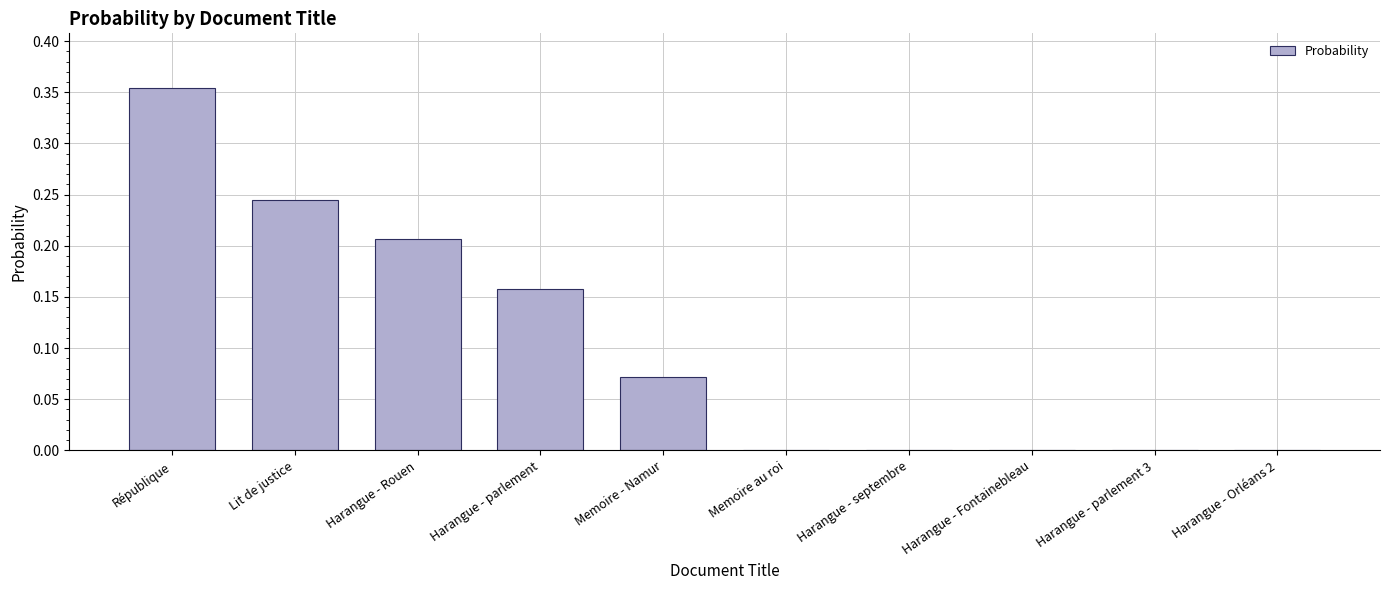

At which category does the chart reach its peak across all series?

République